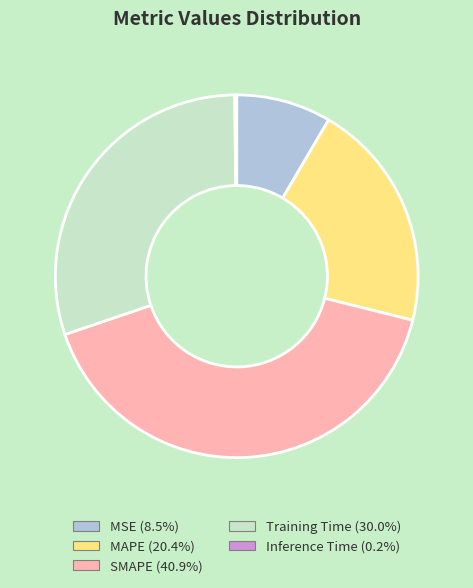

Which slice is the largest?

SMAPE